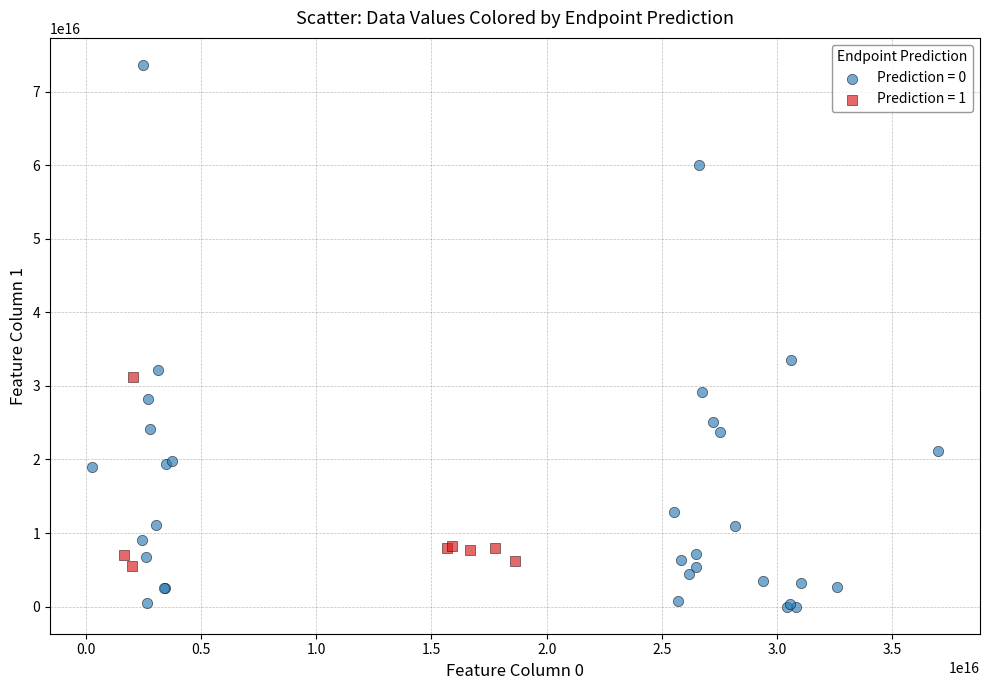

Which series reaches the maximum Y coordinate?

Prediction = 0